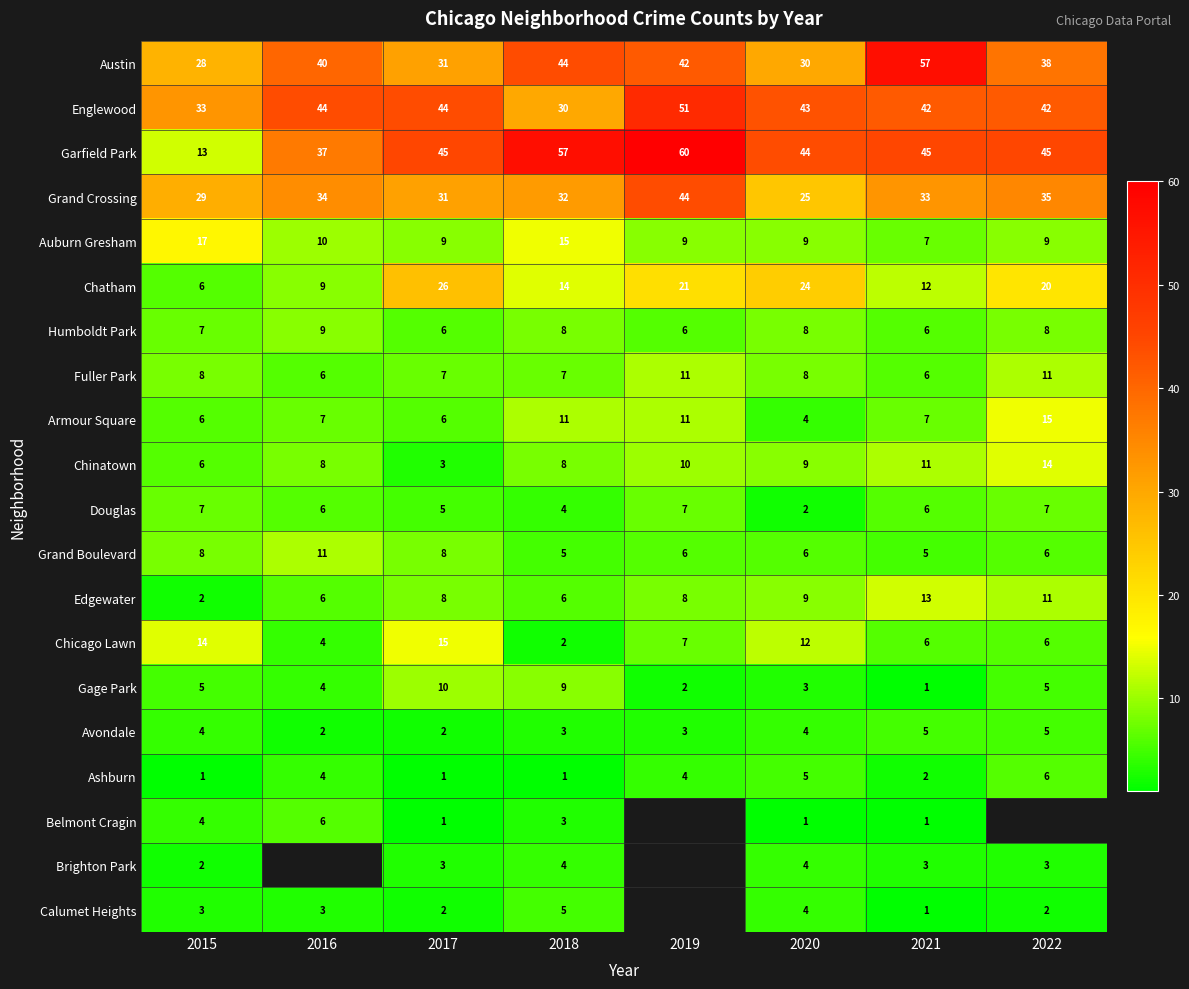

At how many categories does at least one series exceed 47?

3